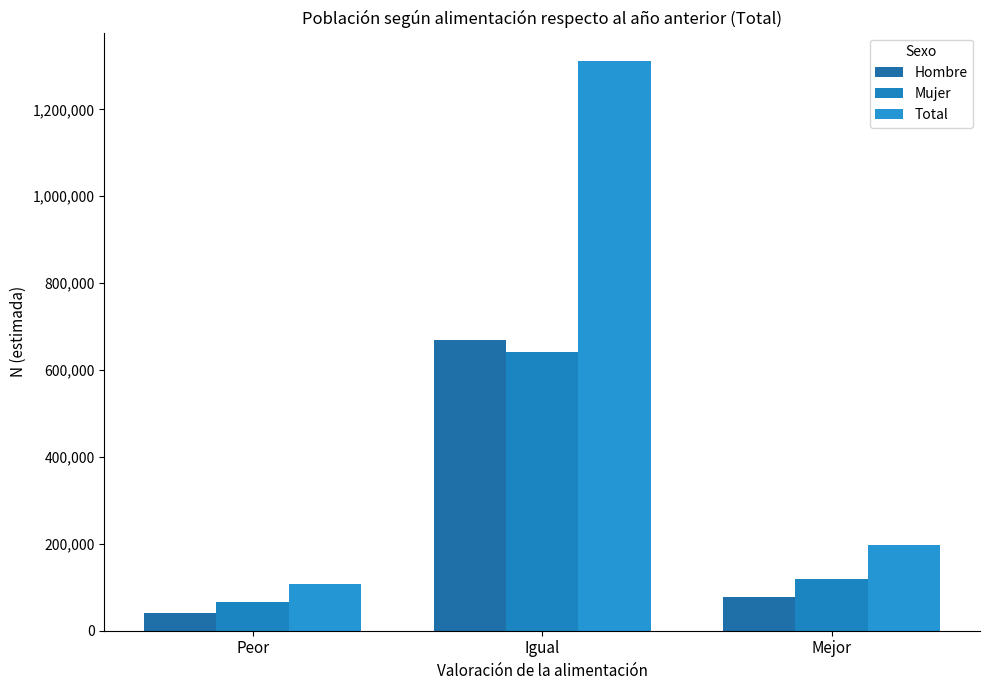

What is the spread (max minus min) of values at Peor?

65031